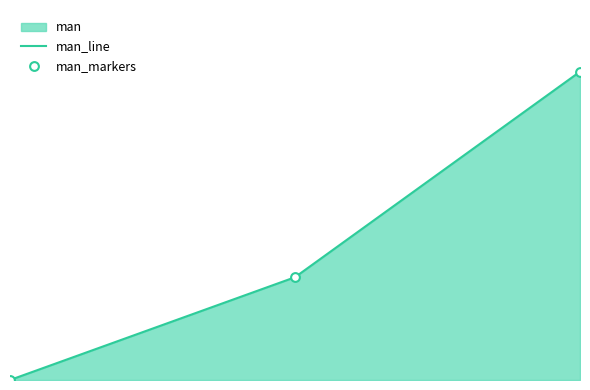

Which series has the largest Y range (max minus min)?

man_line